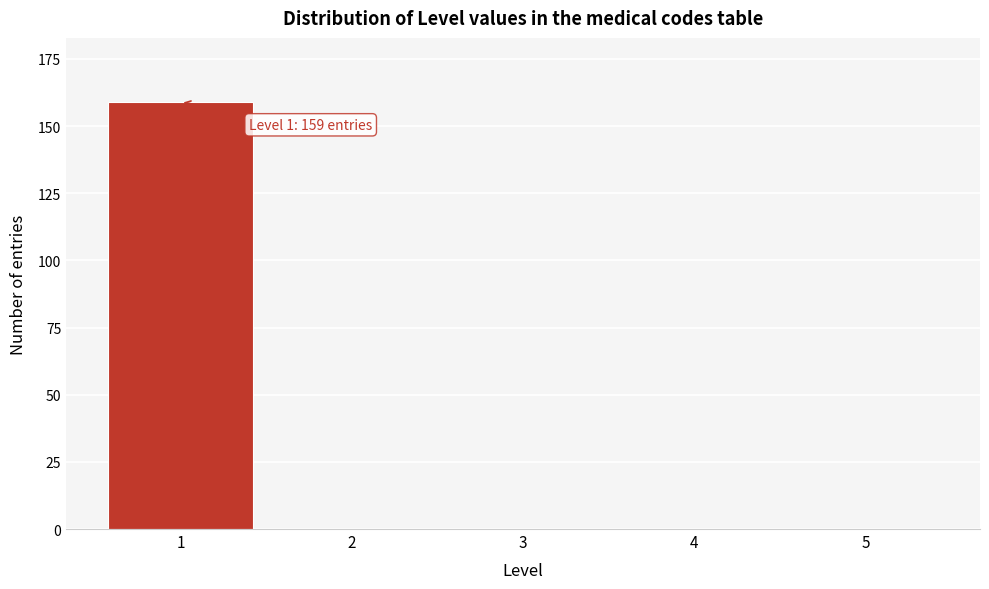

Reading left to right, what are all the values shown in this chart?

1=159	2=0	3=0	4=0	5=0